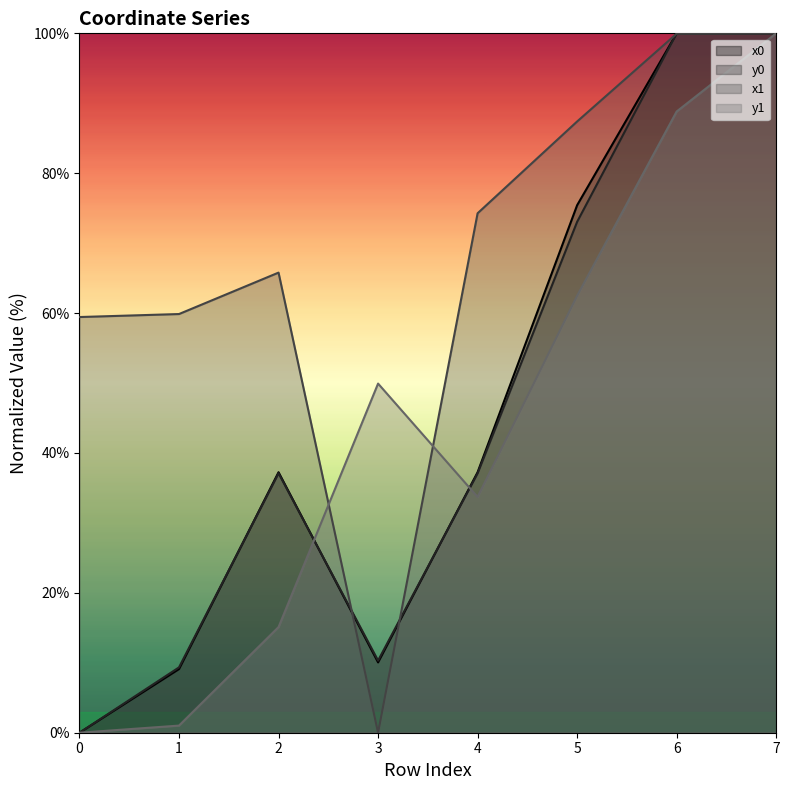

Reading left to right, transcribe all the data shown in this chart.

x0: 0.0	9.1	37.2	10.1	37.2	75.4	100.0	100.0
y0: 0.0	9.3	37.1	10.3	37.1	73.0	100.0	100.0
x1: 59.4	59.9	65.8	0.0	74.3	87.4	99.9	100.0
y1: 0.0	1.0	15.1	49.9	33.7	62.5	88.8	100.0